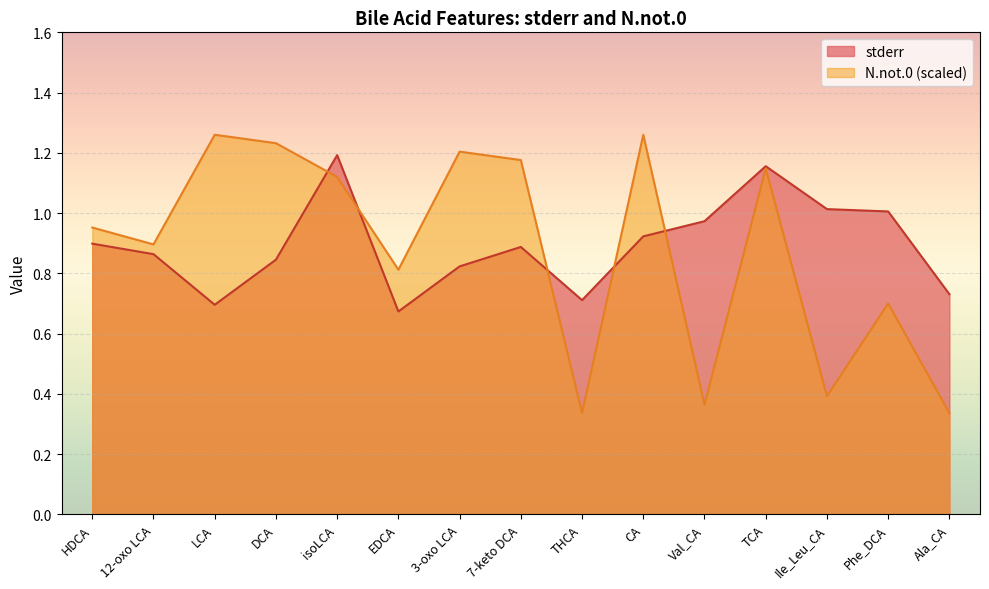

What value does the stderr series have at Val_CA?

1.0